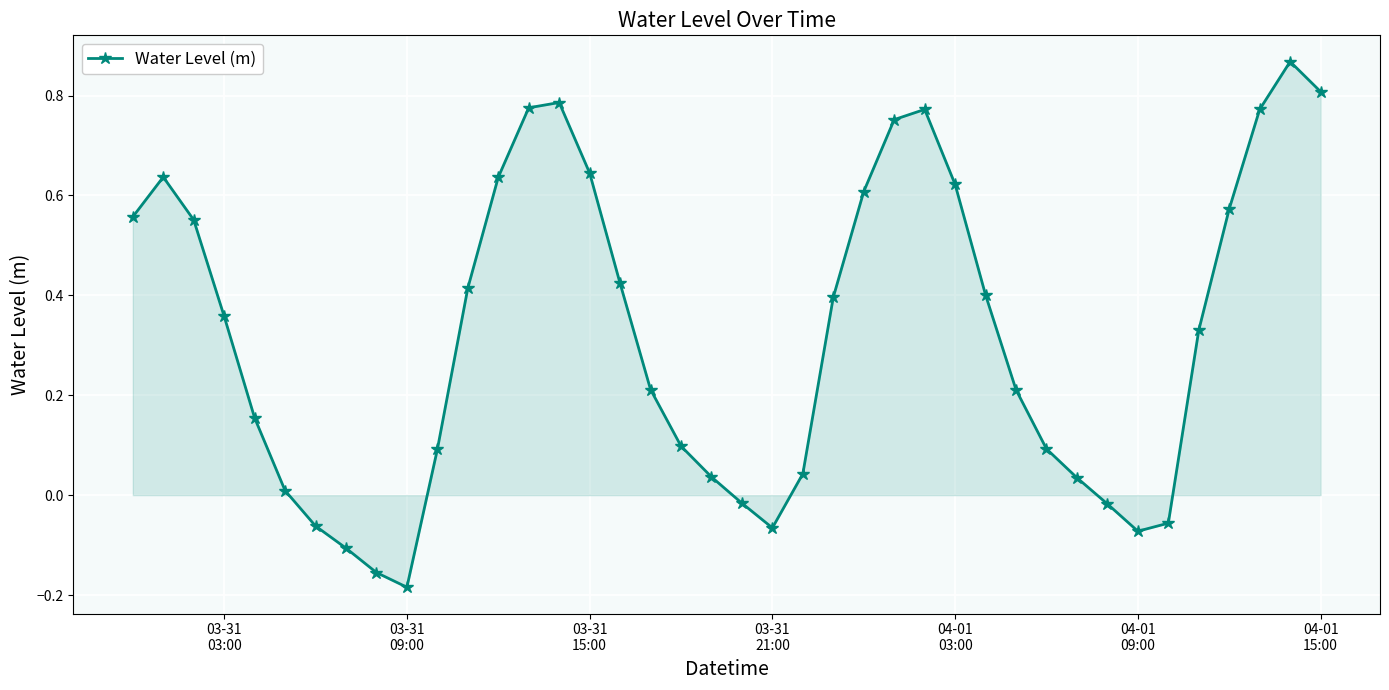

How many points are higher than both their immediate neighbors (excluding endpoints)?

4